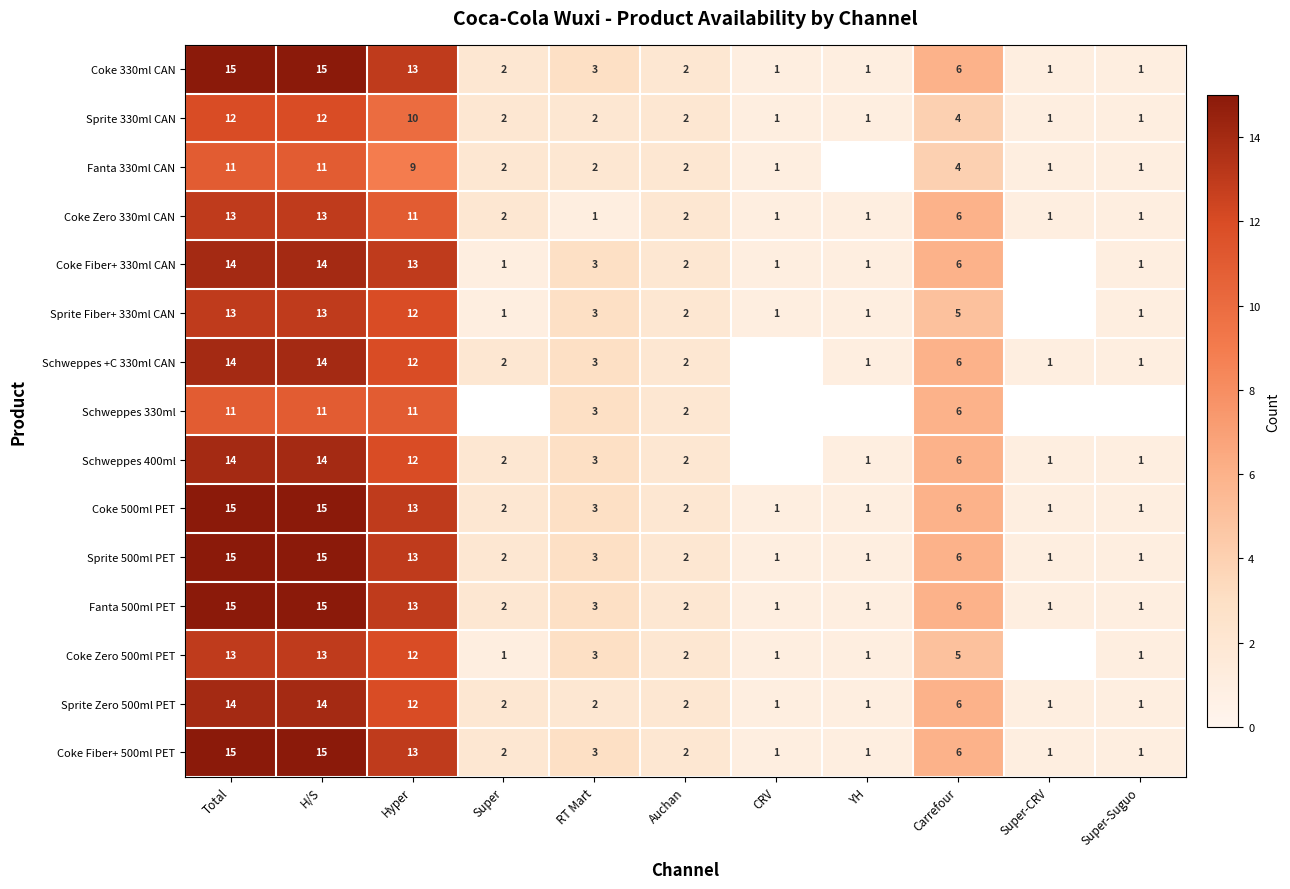

What is the sum of the Coke Zero 330ml CAN values at YH and Carrefour?

7